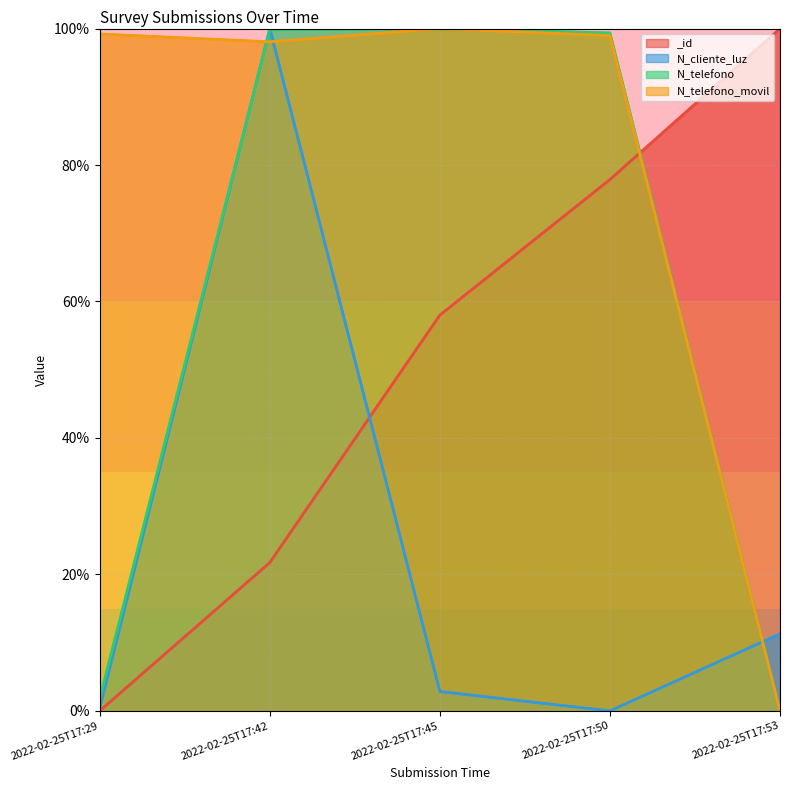

Rank the series by their maximum value, from lowest to highest.

_id, N_cliente_luz, N_telefono, N_telefono_movil